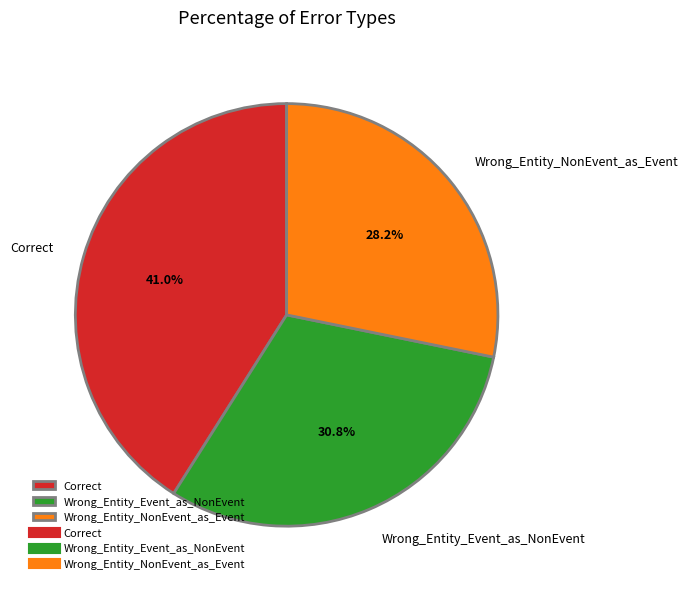

To the nearest percent, what portion does Wrong_Entity_Event_as_NonEvent represent?

31%